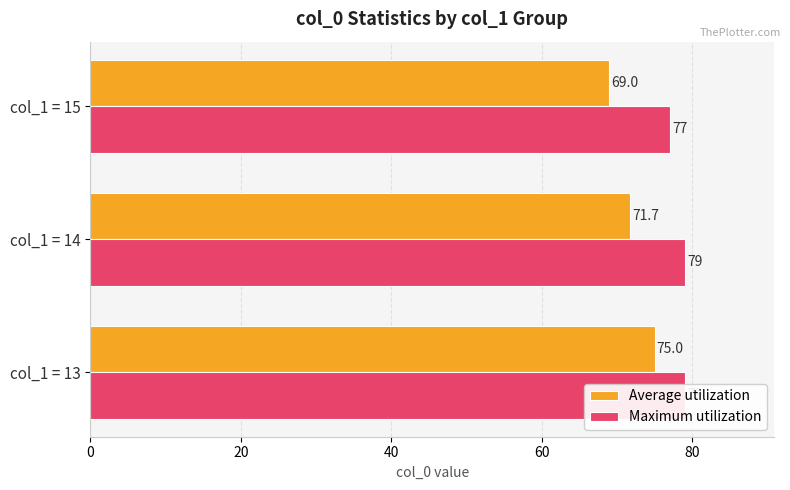

How many groups of bars are there?

3